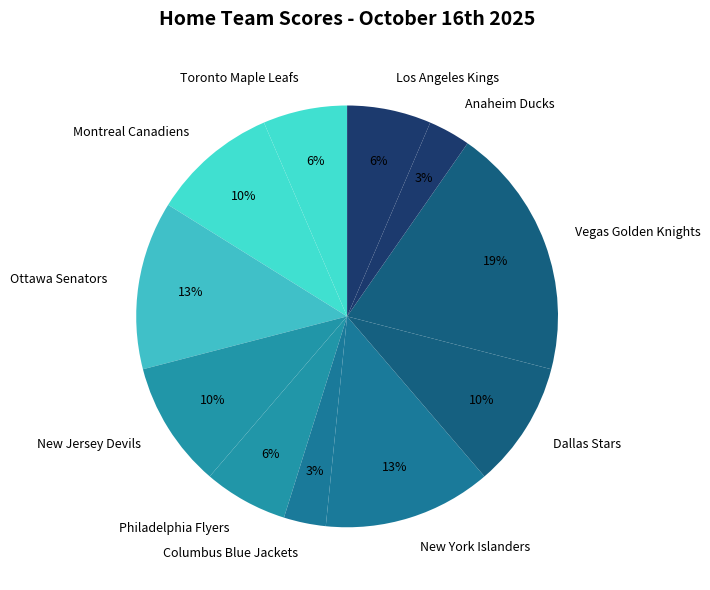

Is it true that Ottawa Senators is 13% of the pie?

True